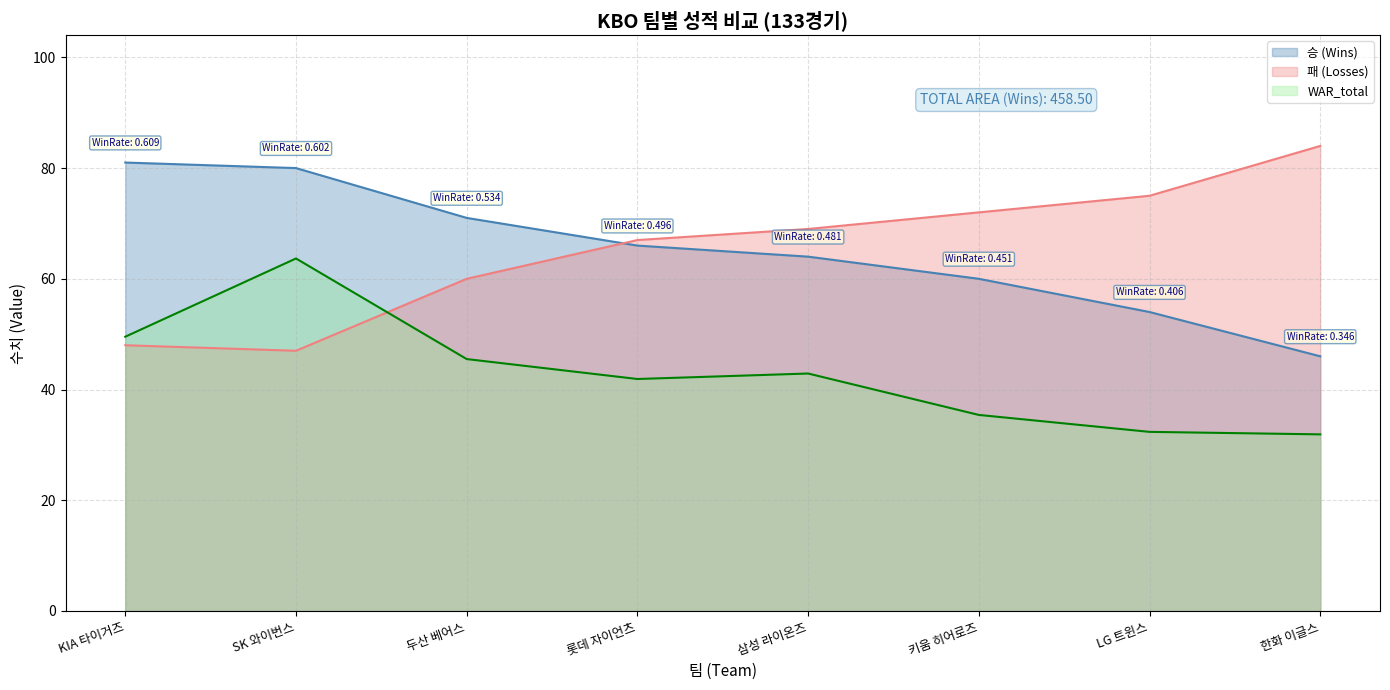

What is the approximate value of 승 (Wins) at KIA 타이거즈?

81.0